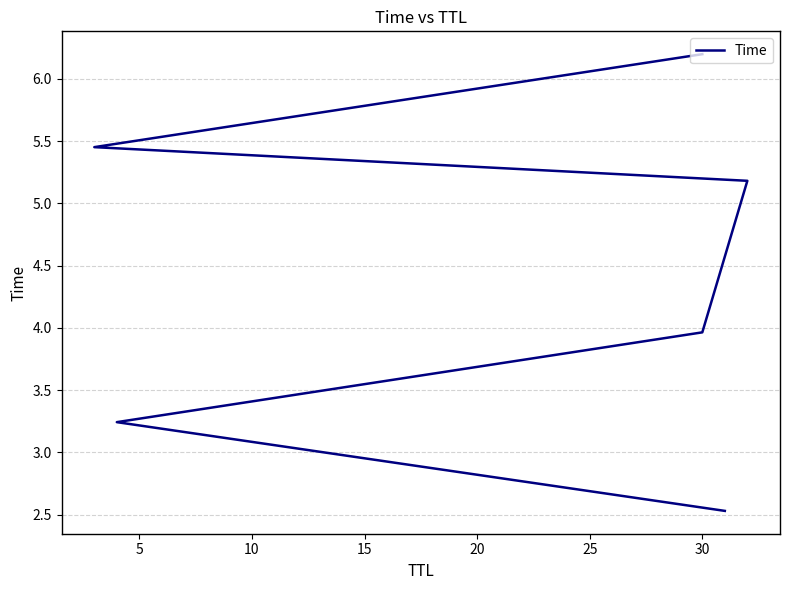

Is it true that the value at 5 is 1.5?

False